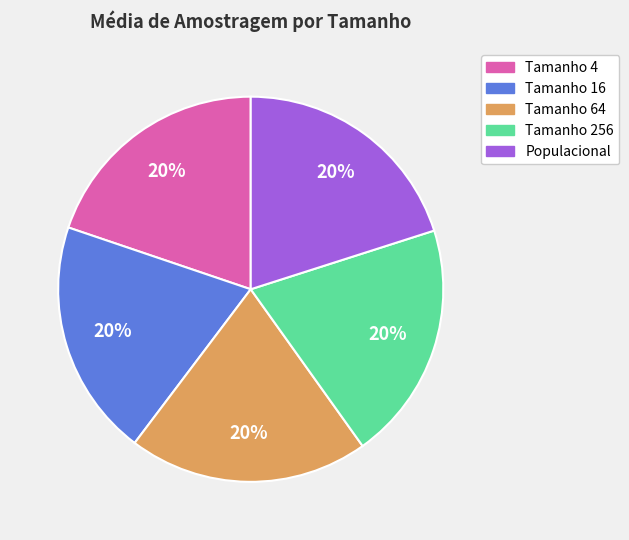

Does any single category account for the majority?

No